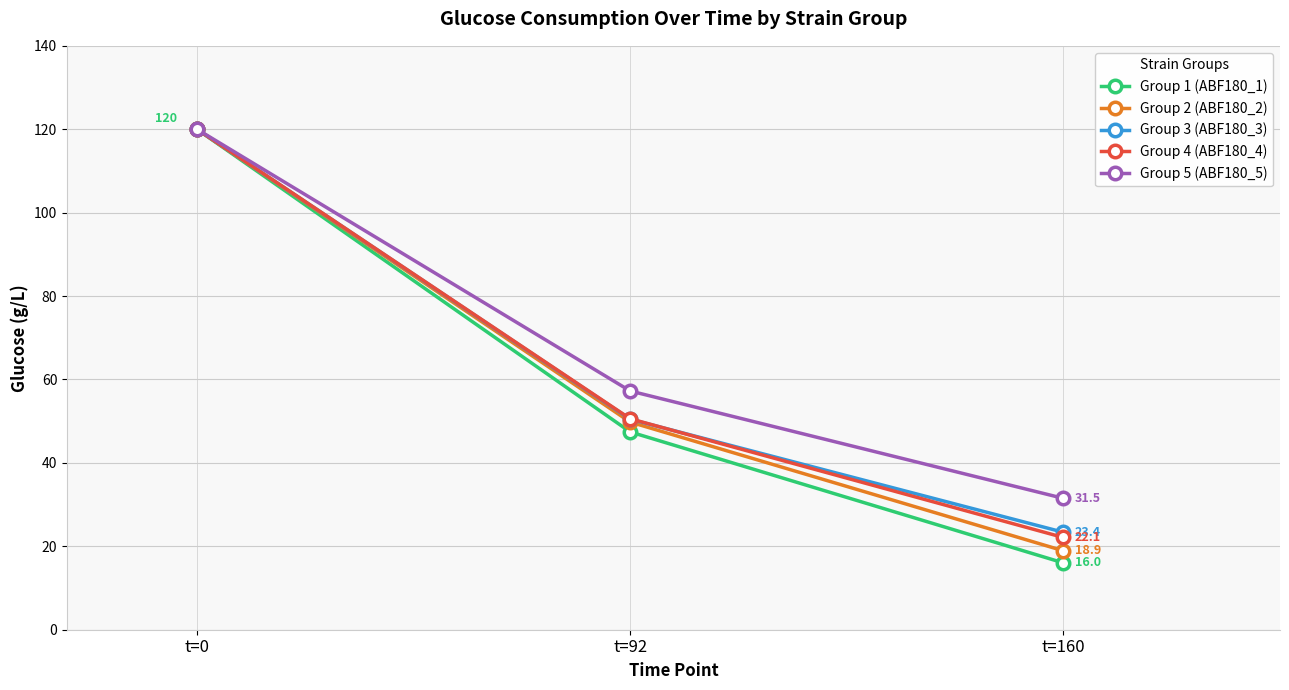

What is the difference between the maximum and minimum values in the Group 2 (ABF180_2) series?

101.1